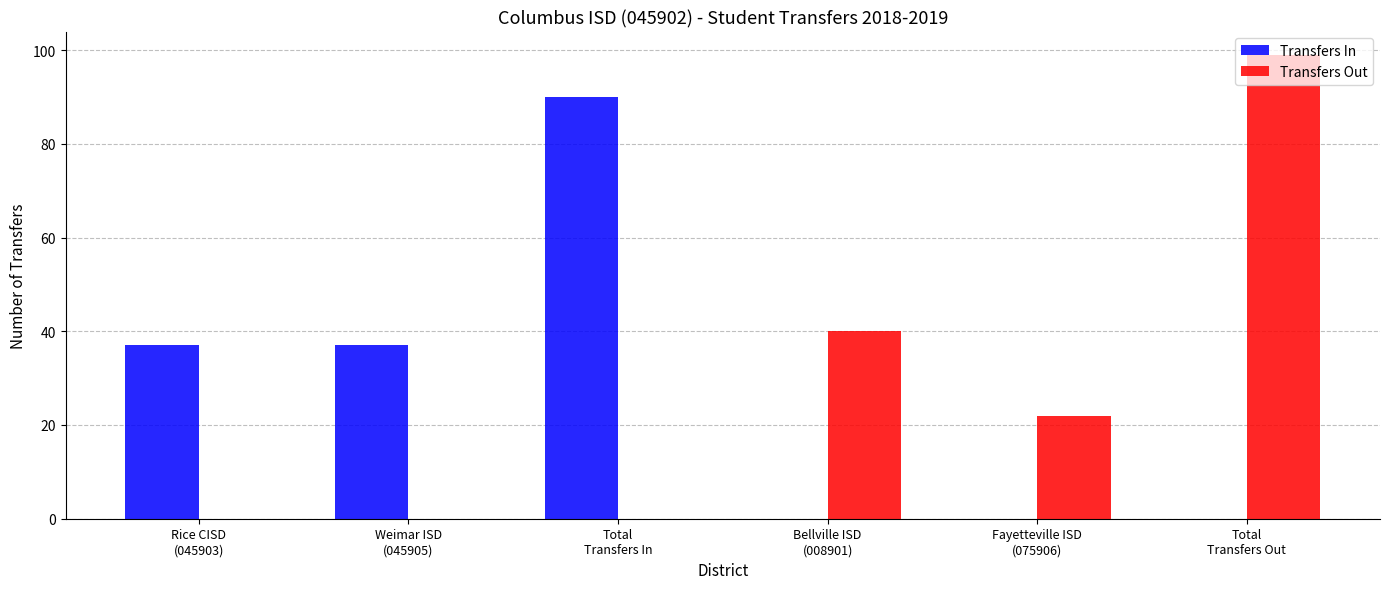

What is the highest value of the Transfers In series?

90